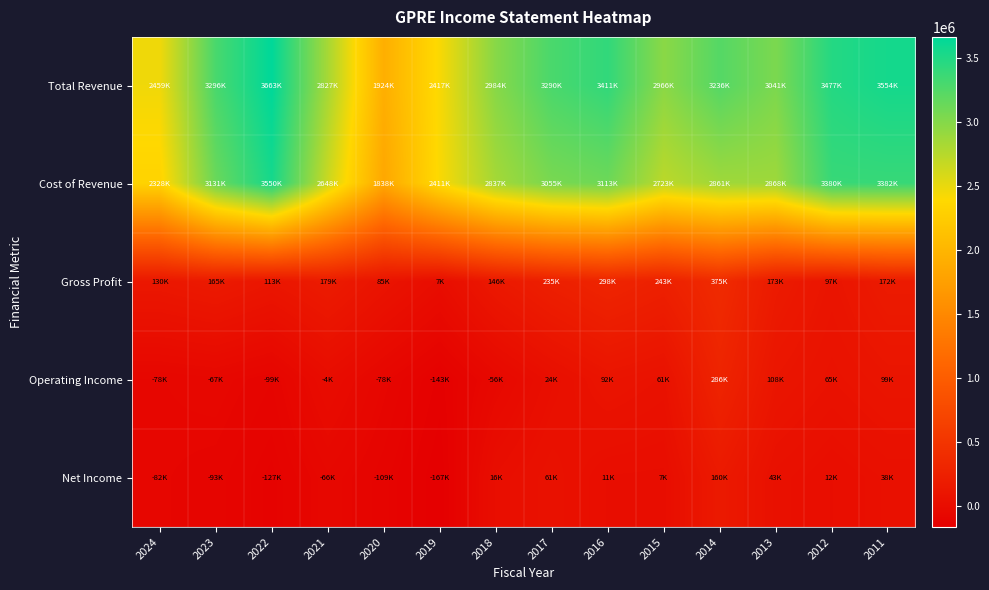

Which series has the largest total across all categories?

Total Revenue